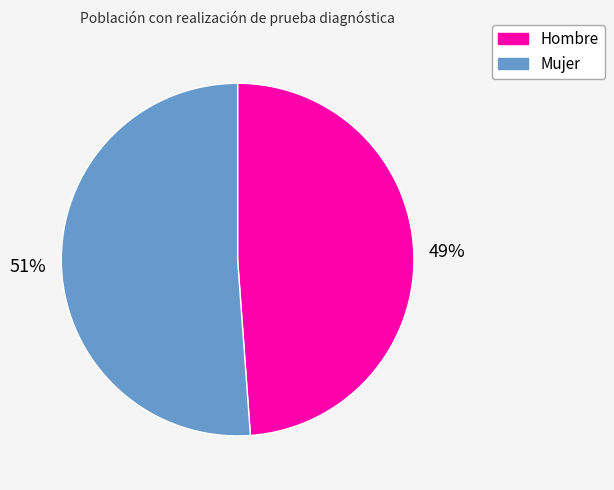

What is the majority slice?

Mujer